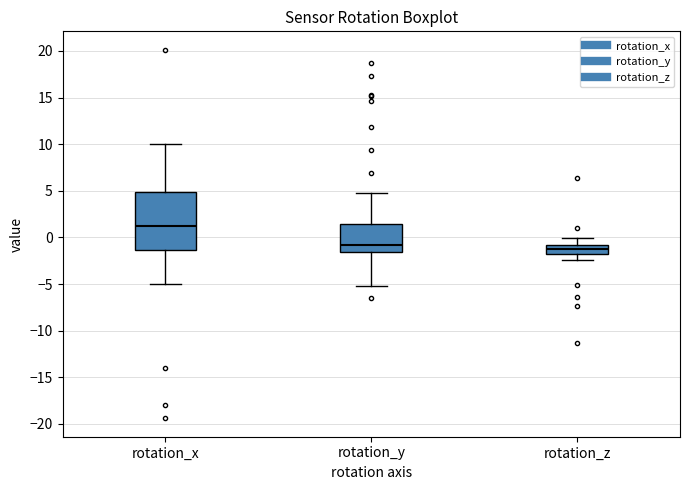

Which box is the tallest, from its lower edge to its upper edge?

rotation_x